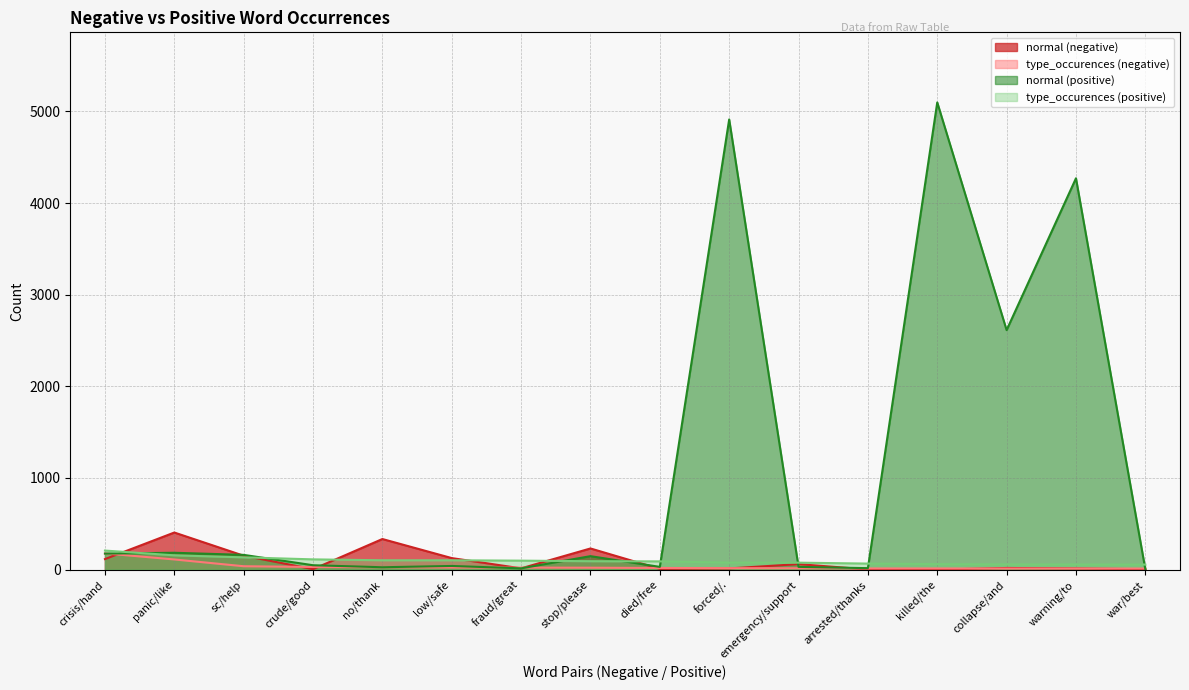

What is the sum of all type_occurences (positive) values?

1541